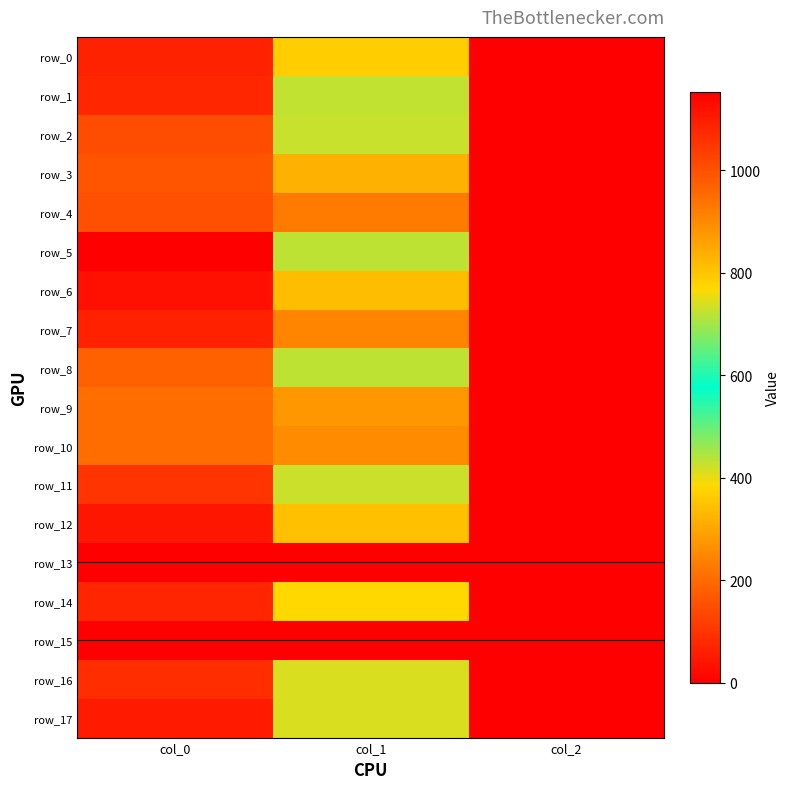

Which series has the widest spread of values?

row_5